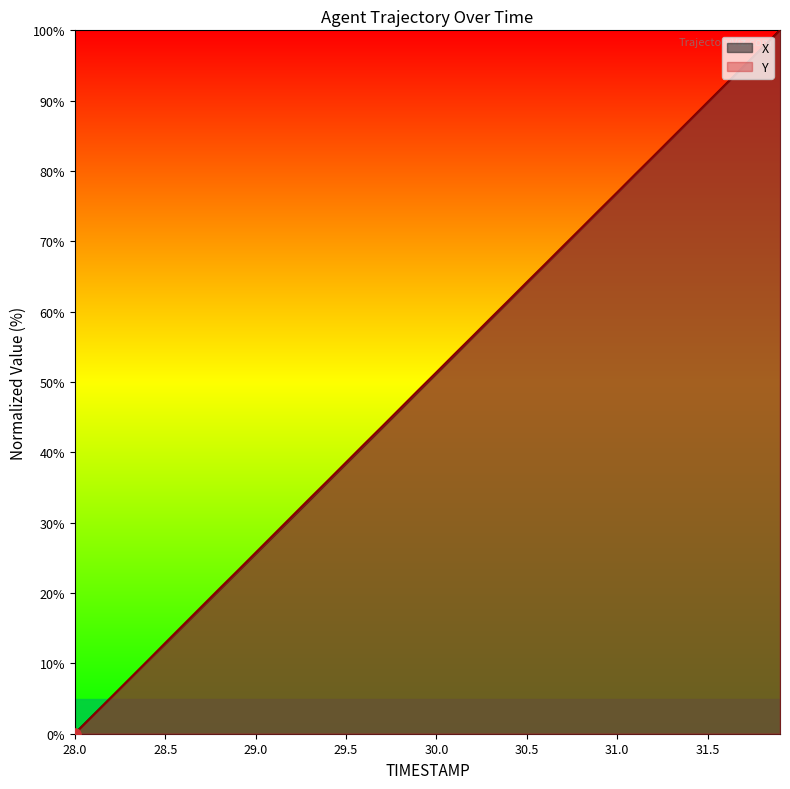

Which series has the largest total across all categories?

Y